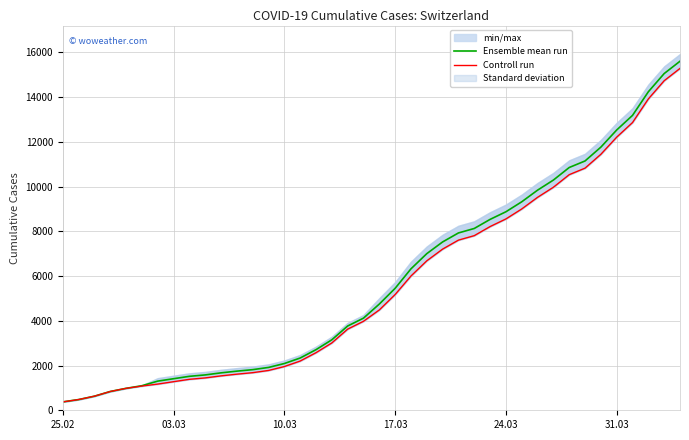

What is the difference between the second highest and second lowest values in the Controll run series?

14254.0